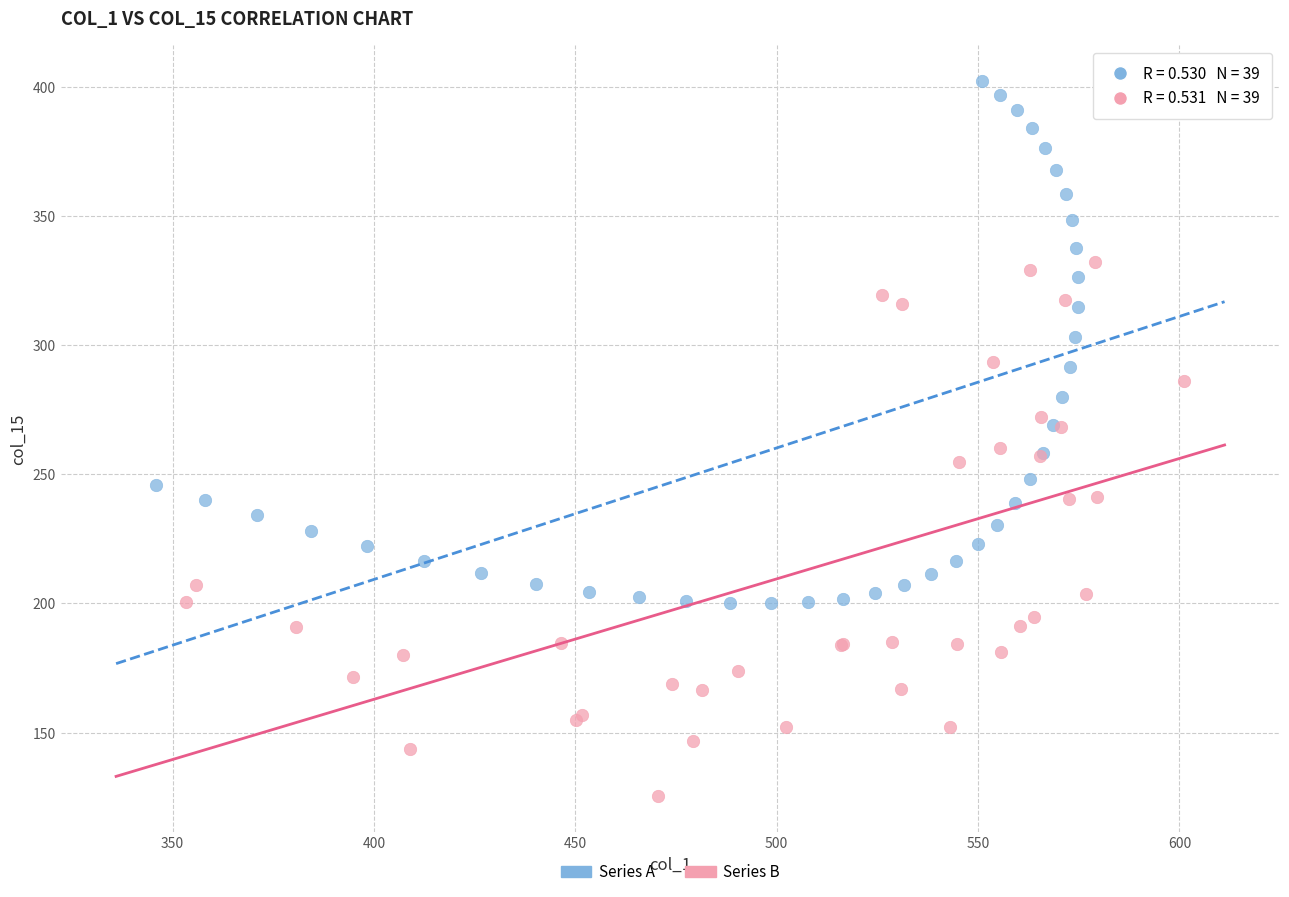

Which series contains the highest Y value?

Series A